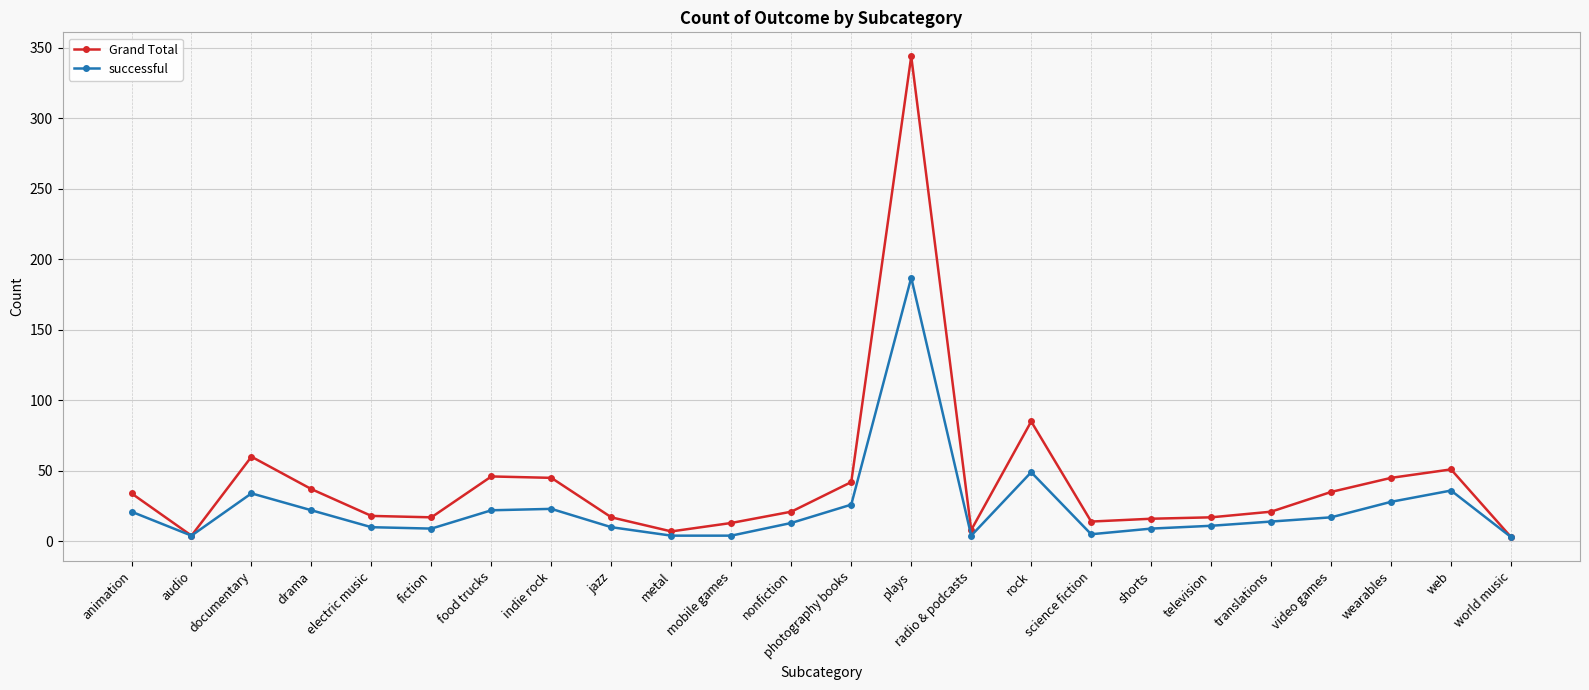

What is the label of the 5th point from the left?

electric music